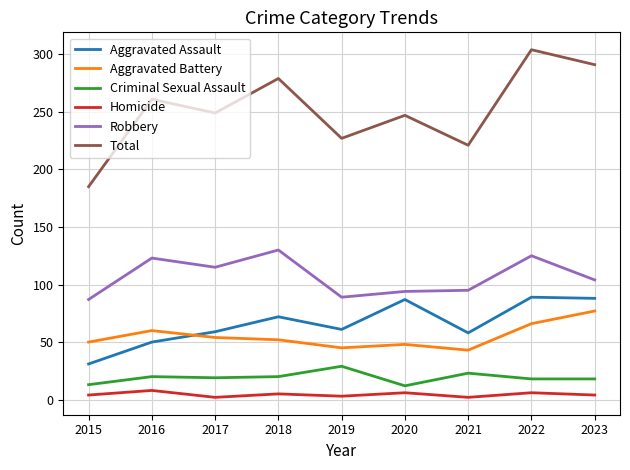

What is the difference between the maximum and minimum values in the Aggravated Assault series?

58